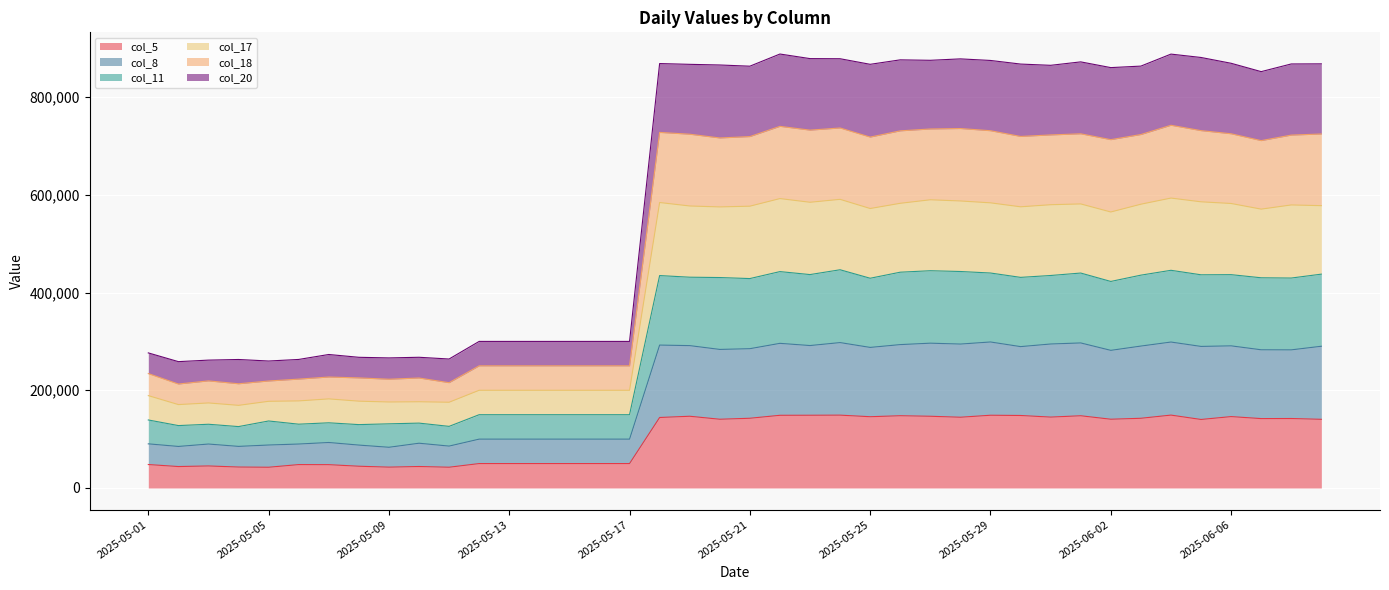

True or false: col_11 and col_17 intersect in this chart.

False